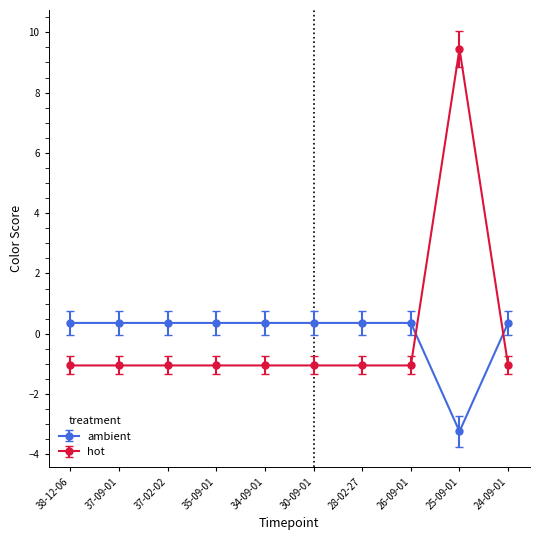

Which series ends up on top after the final intersection of hot and ambient?

ambient